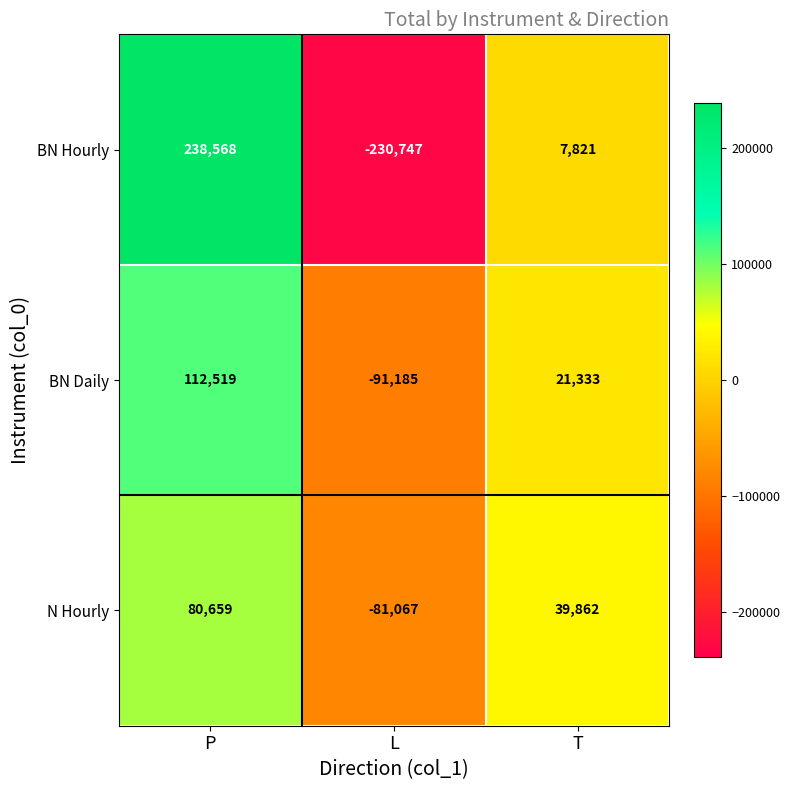

What is the minimum value shown in the chart?

-230747